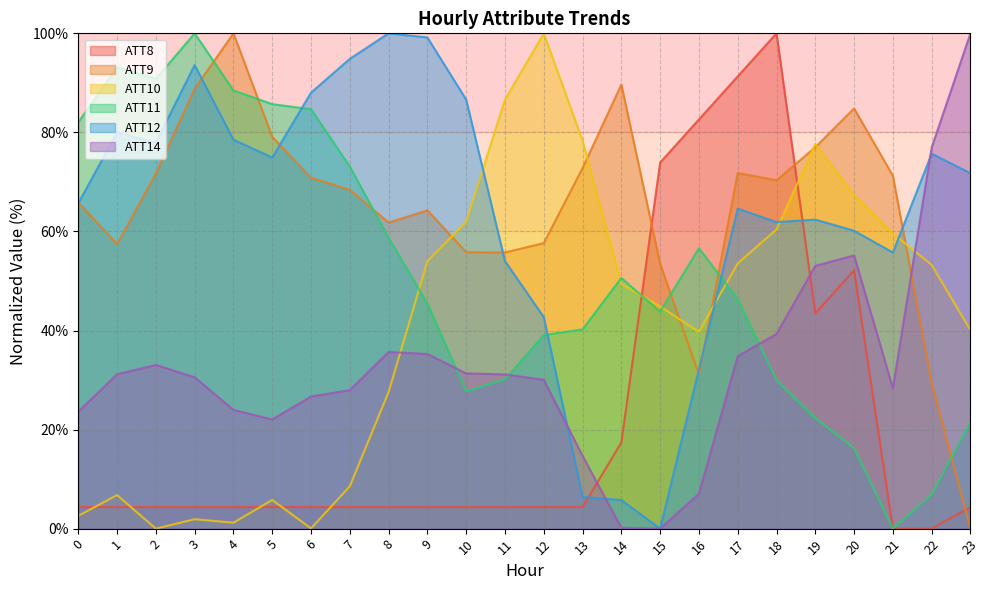

List the labels in order of ATT10 value, smallest first.

2, 6, 4, 3, 0, 5, 1, 7, 8, 16, 23, 15, 14, 22, 17, 9, 21, 18, 10, 20, 19, 13, 11, 12